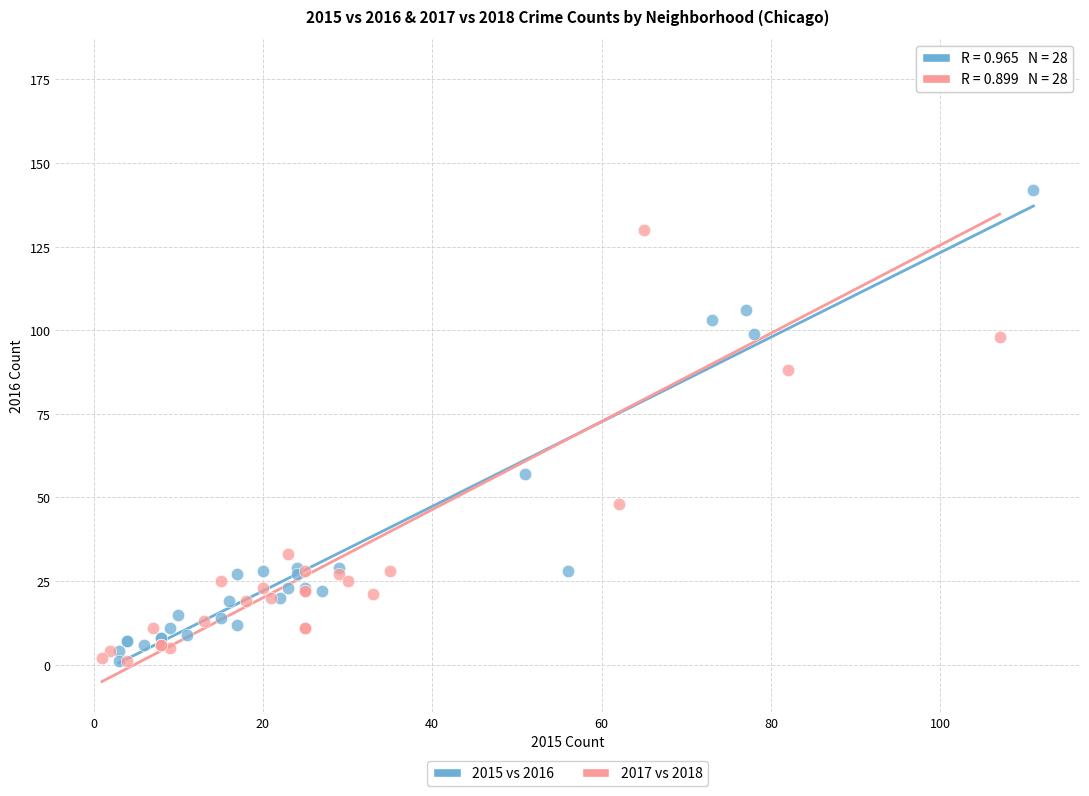

Which series reaches the maximum Y coordinate?

2017 vs 2018